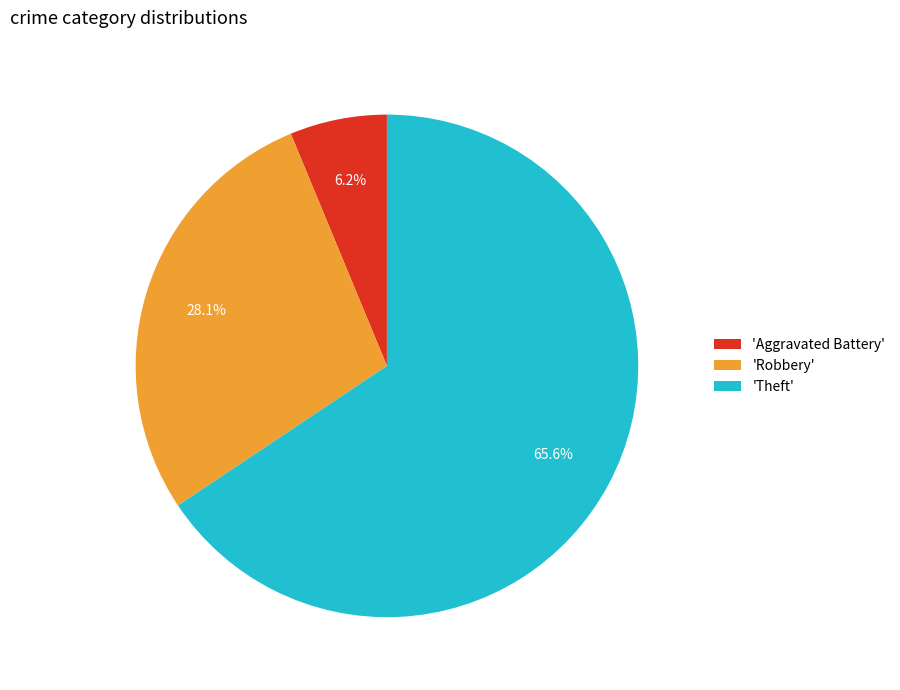

What percentage is NOT represented by 'Robbery'?

71.9%